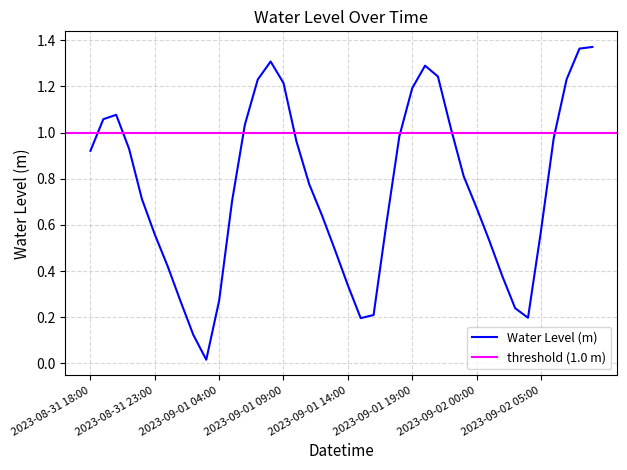

Reading right to left, list all the values displayed in this chart.

1.4	1.4	1.2	1.0	0.6	0.2	0.2	0.4	0.5	0.7	0.8	1.0	1.2	1.3	1.2	1.0	0.6	0.2	0.2	0.3	0.5	0.6	0.8	1.0	1.2	1.3	1.2	1.0	0.7	0.3	0.0	0.1	0.3	0.4	0.6	0.7	0.9	1.1	1.1	0.9